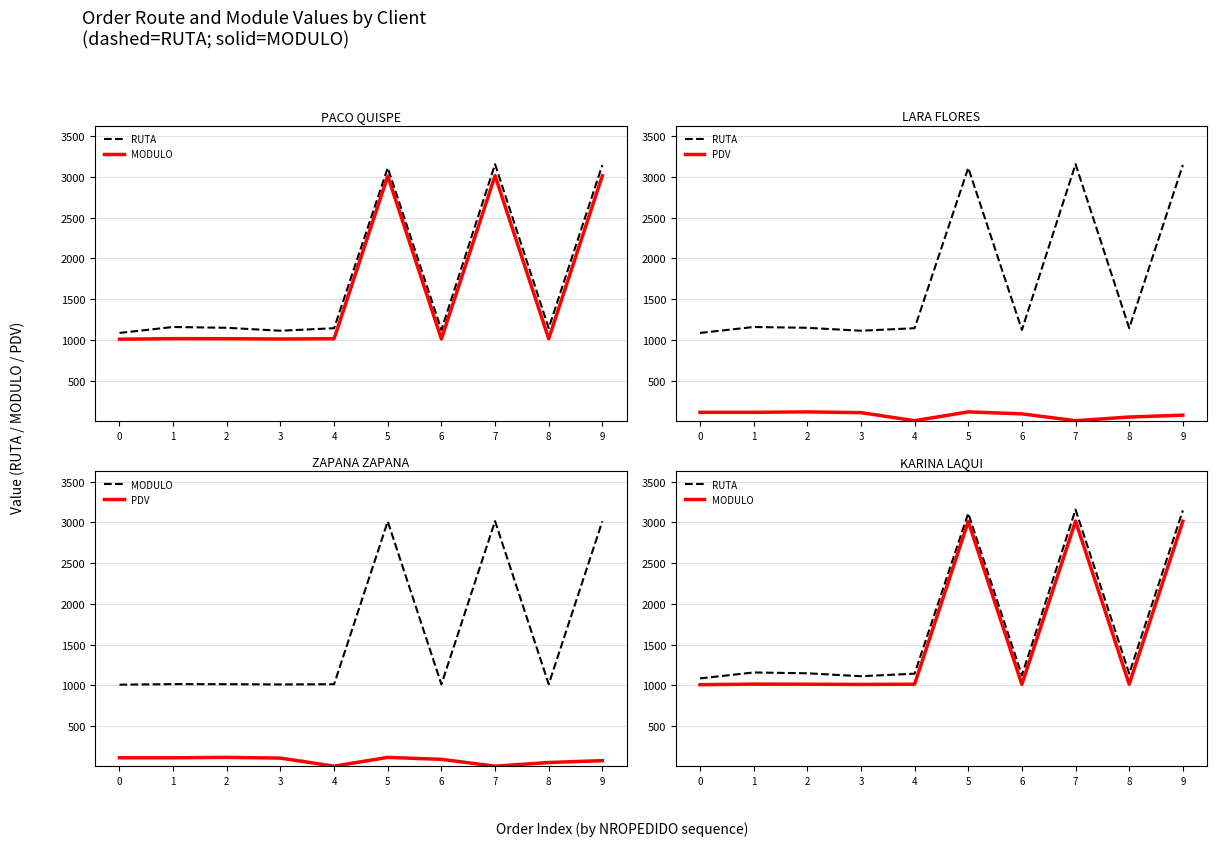

What is the value of the RUTA point at the 1st from the left?

1085